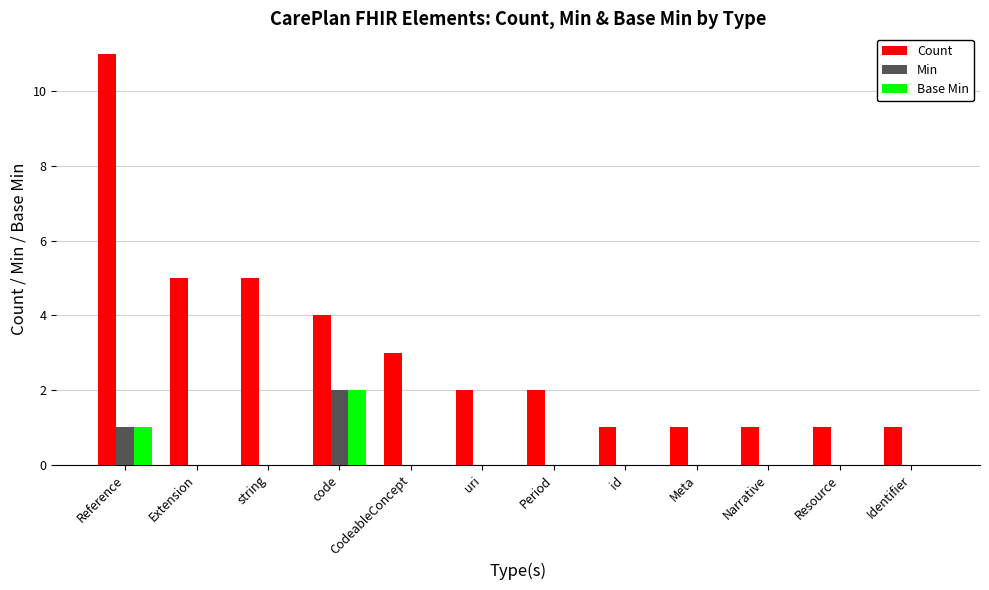

Is it true that Count equals 3 at Period?

False